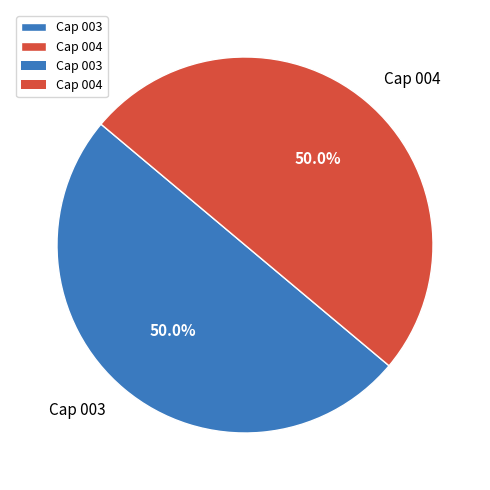

What is the total percentage of Cap 003 and Cap 004?

100.0%